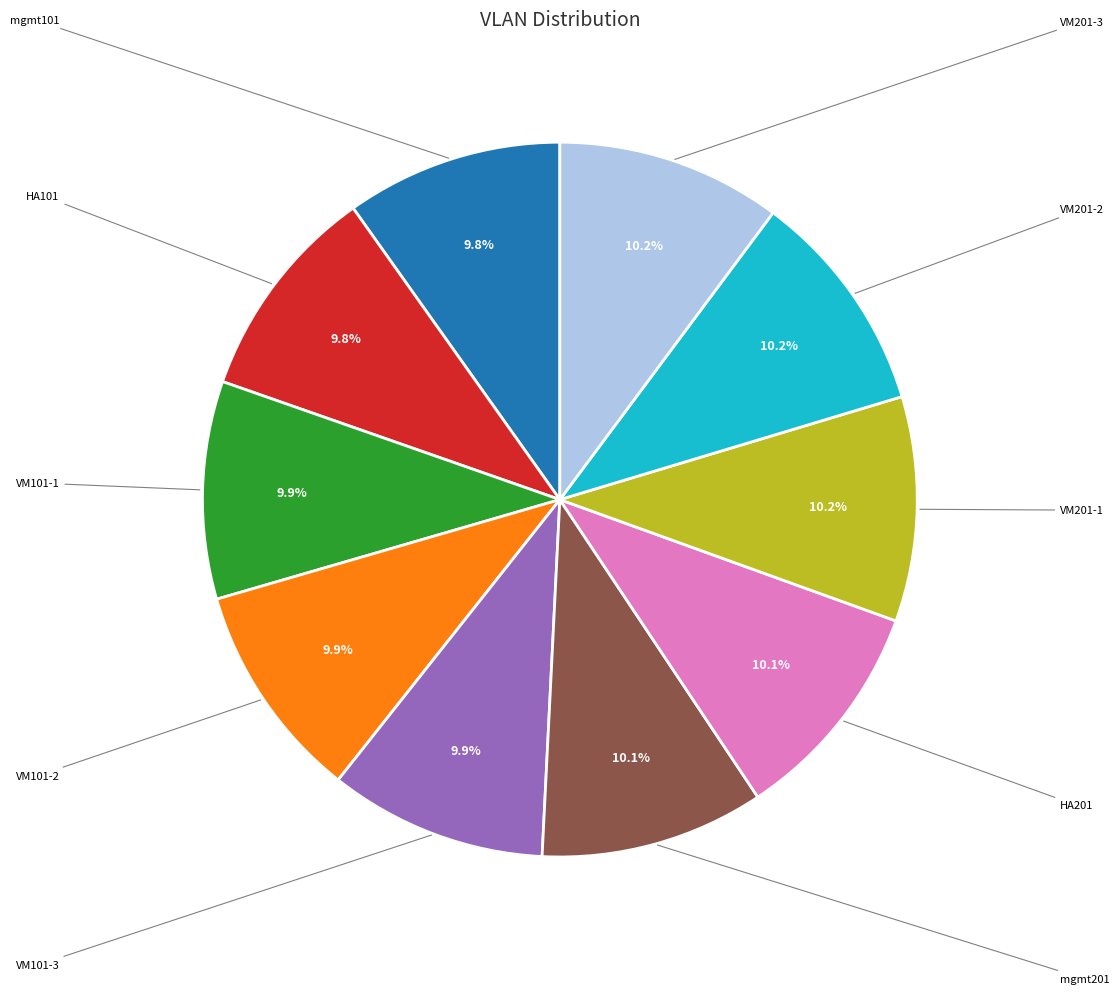

To the nearest percent, what is the combined percentage of VM201-1 and VM101-1?

20%